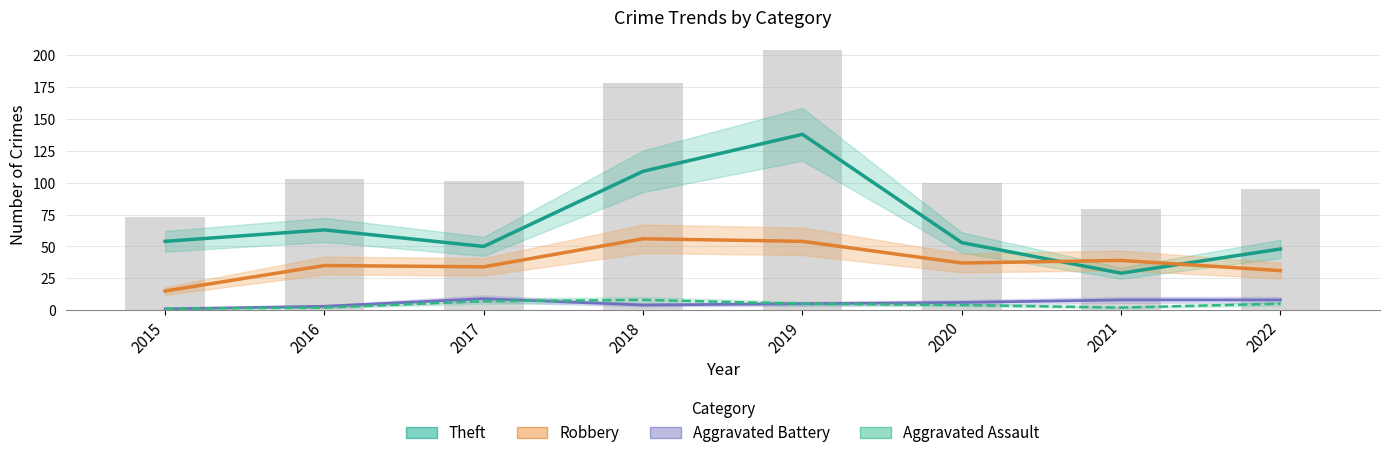

What is the approximate value of Aggravated Battery at 2020?

6